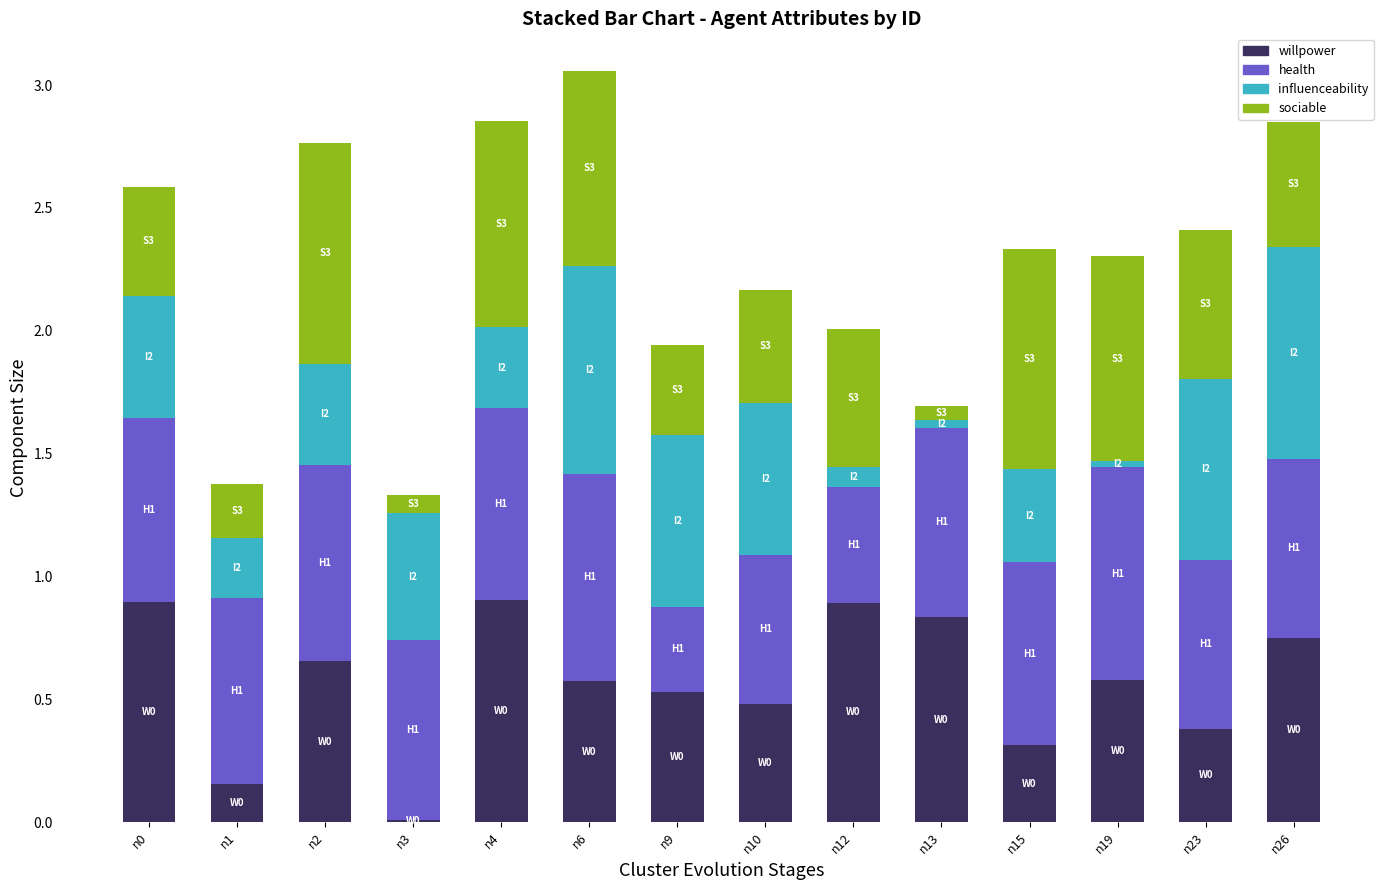

What is the total value across all series at n15?

2.3